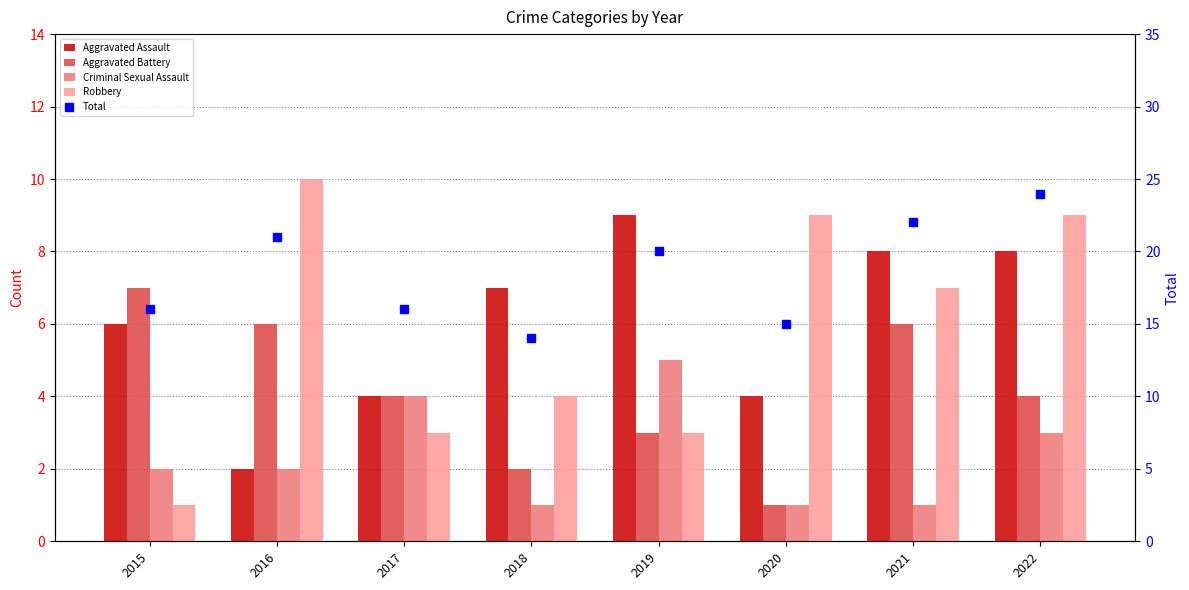

Which series has the largest total across all categories?

Total